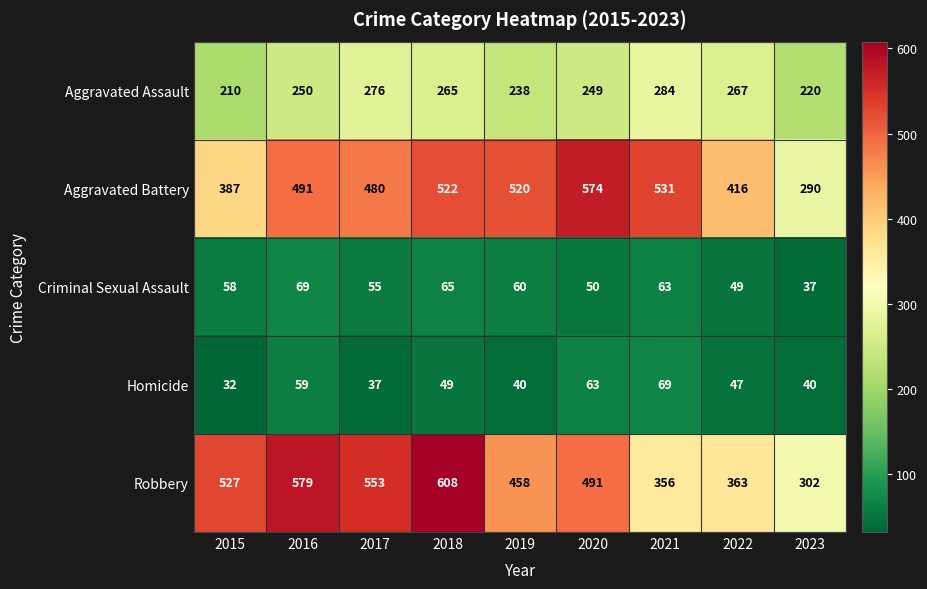

What is the total value across all series at 2019?

1316